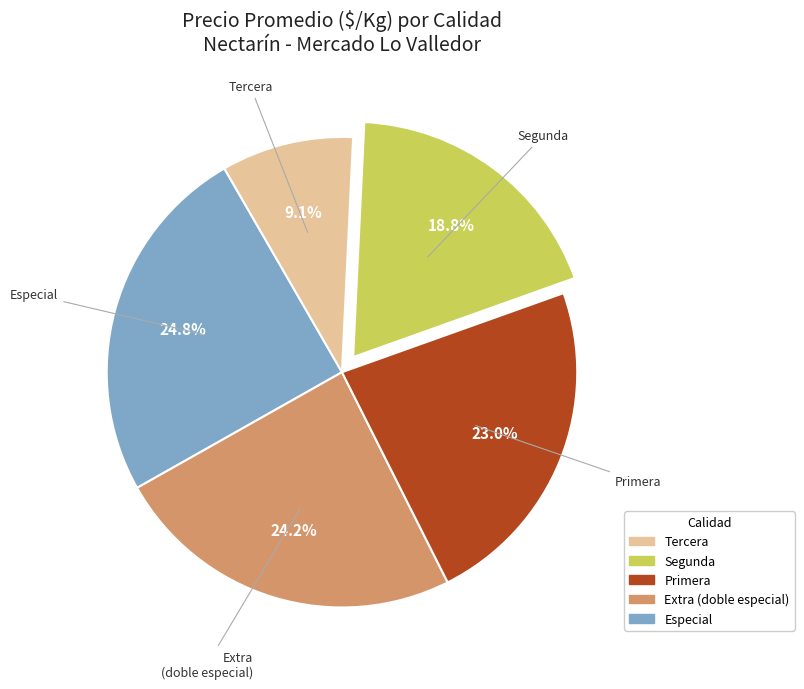

Is there any slice that represents more than half of the pie?

No